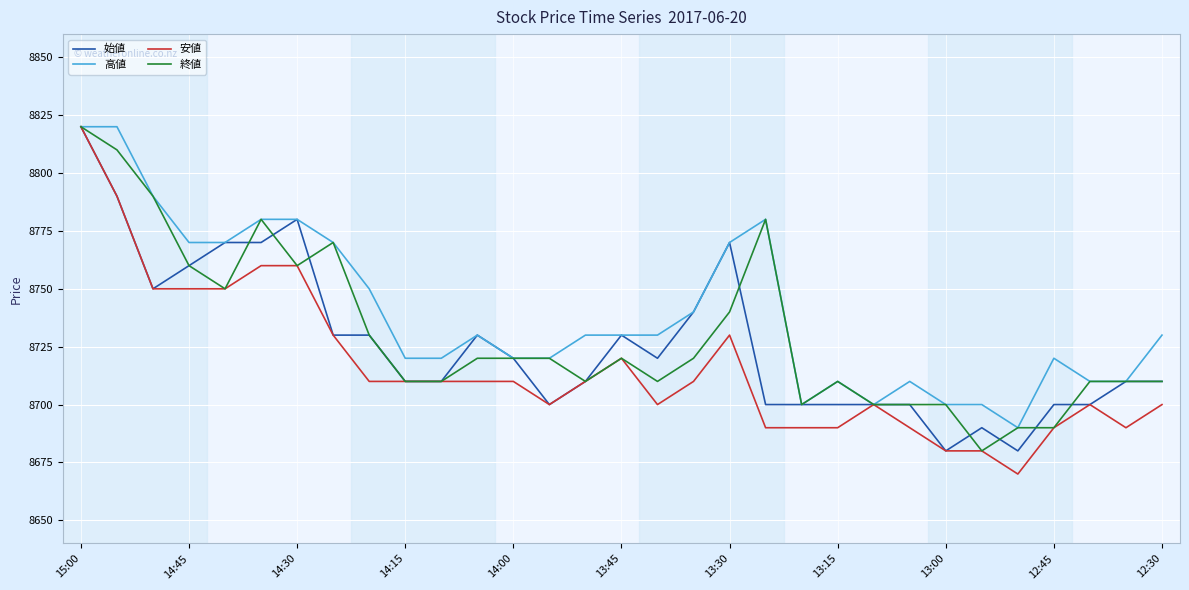

What is the minimum value for 始値?

8680